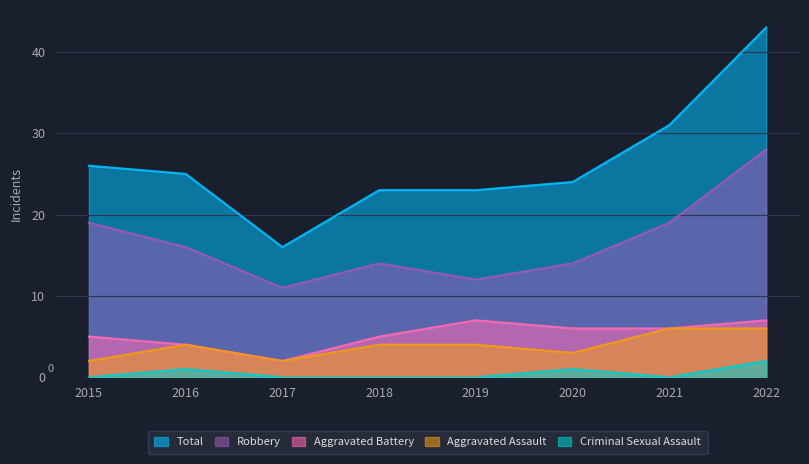

Which category has the highest value across all series?

2022